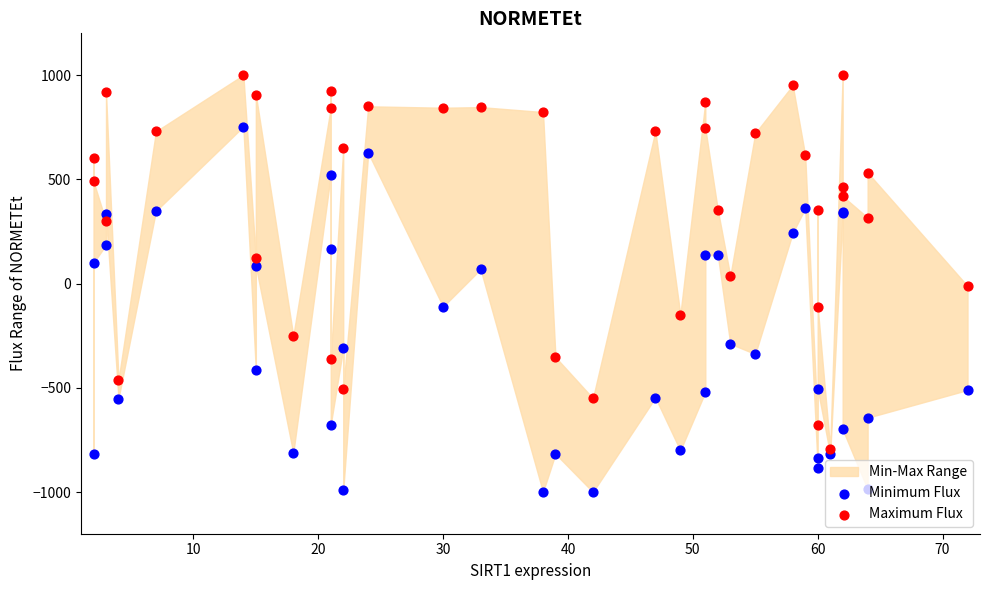

Which series contains the highest Y value?

Maximum Flux